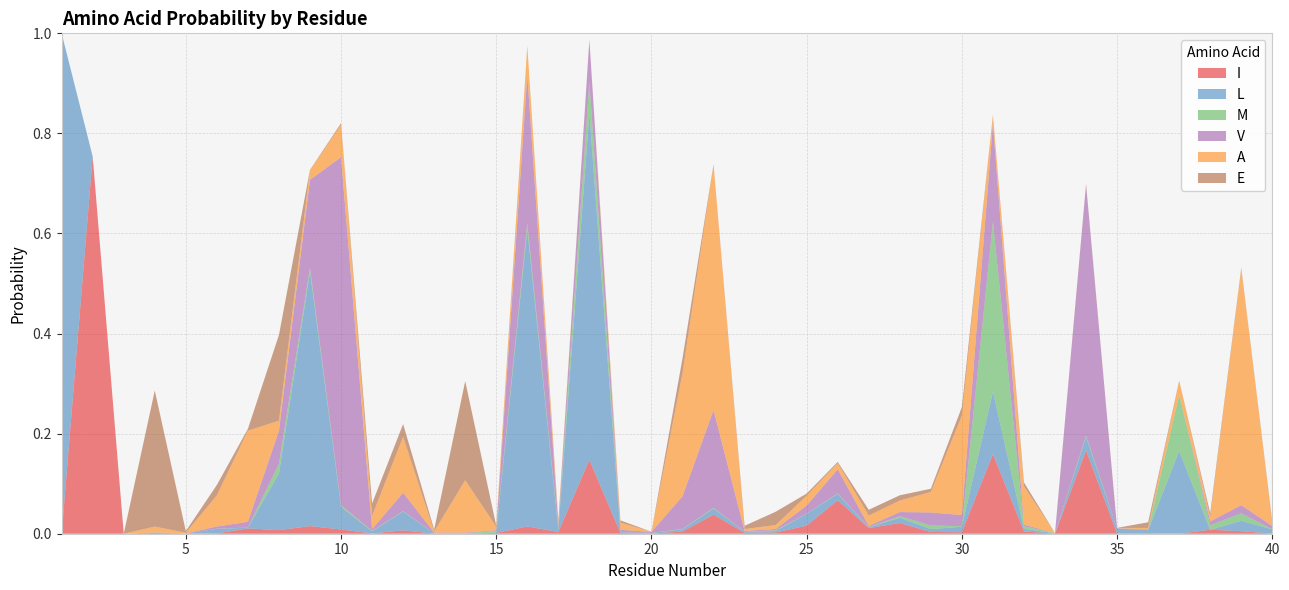

Reading right to left, extract all data points from this chart.

I: 0.0	0.0	0.0	0.0	0.0	0.0	0.2	0.0	0.0	0.2	0.0	0.0	0.0	0.0	0.1	0.0	0.0	0.0	0.0	0.0	0.0	0.0	0.1	0.0	0.0	0.0	0.0	0.0	0.0	0.0	0.0	0.0	0.0	0.0	0.0	0.0	0.0	0.0	0.8	0.0
L: 0.0	0.0	0.0	0.2	0.0	0.0	0.0	0.0	0.0	0.1	0.0	0.0	0.0	0.0	0.0	0.0	0.0	0.0	0.0	0.0	0.0	0.0	0.7	0.0	0.6	0.0	0.0	0.0	0.0	0.0	0.0	0.5	0.1	0.0	0.0	0.0	0.0	0.0	0.0	1.0
M: 0.0	0.0	0.0	0.1	0.0	0.0	0.0	0.0	0.0	0.3	0.0	0.0	0.0	0.0	0.0	0.0	0.0	0.0	0.0	0.0	0.0	0.0	0.1	0.0	0.0	0.0	0.0	0.0	0.0	0.0	0.0	0.0	0.0	0.0	0.0	0.0	0.0	0.0	0.0	0.0
V: 0.0	0.0	0.0	0.0	0.0	0.0	0.5	0.0	0.0	0.2	0.0	0.0	0.0	0.0	0.0	0.0	0.0	0.0	0.2	0.1	0.0	0.0	0.1	0.0	0.3	0.0	0.0	0.0	0.0	0.0	0.7	0.2	0.1	0.0	0.0	0.0	0.0	0.0	0.0	0.0
A: 0.0	0.5	0.0	0.0	0.0	0.0	0.0	0.0	0.1	0.0	0.2	0.0	0.0	0.0	0.0	0.0	0.0	0.0	0.5	0.2	0.0	0.0	0.0	0.0	0.1	0.0	0.1	0.0	0.1	0.0	0.1	0.0	0.0	0.2	0.1	0.0	0.0	0.0	0.0	0.0
E: 0.0	0.0	0.0	0.0	0.0	0.0	0.0	0.0	0.0	0.0	0.0	0.0	0.0	0.0	0.0	0.0	0.0	0.0	0.0	0.0	0.0	0.0	0.0	0.0	0.0	0.0	0.2	0.0	0.0	0.0	0.0	0.0	0.2	0.0	0.0	0.0	0.3	0.0	0.0	0.0